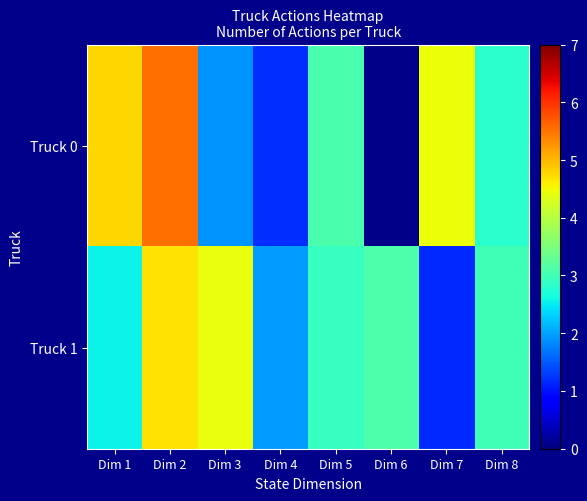

How many categories are shown in the chart?

8